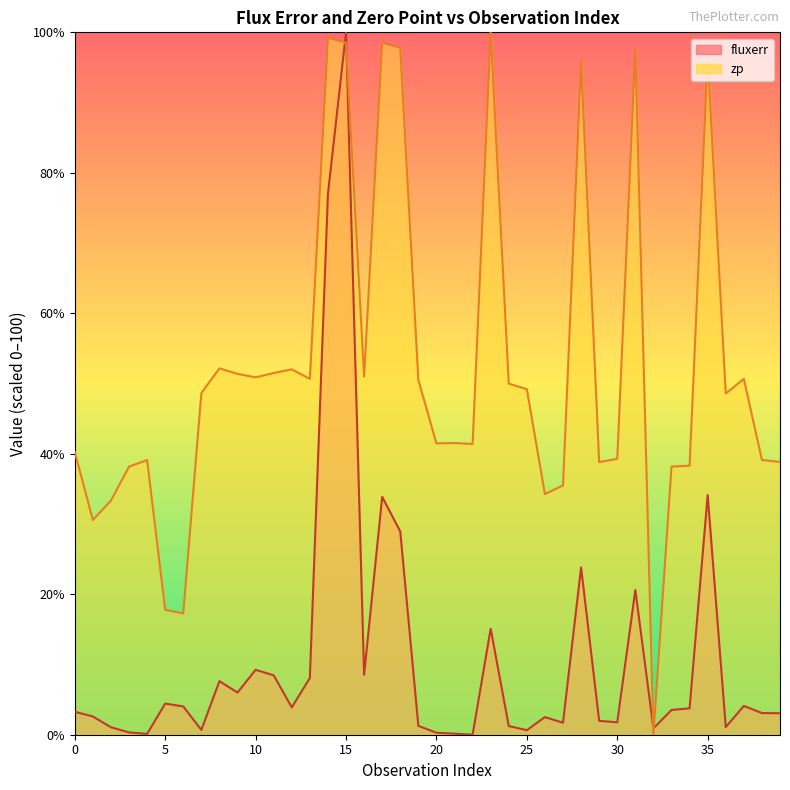

What is the value of the fluxerr point at the 24th from the left?

15.1